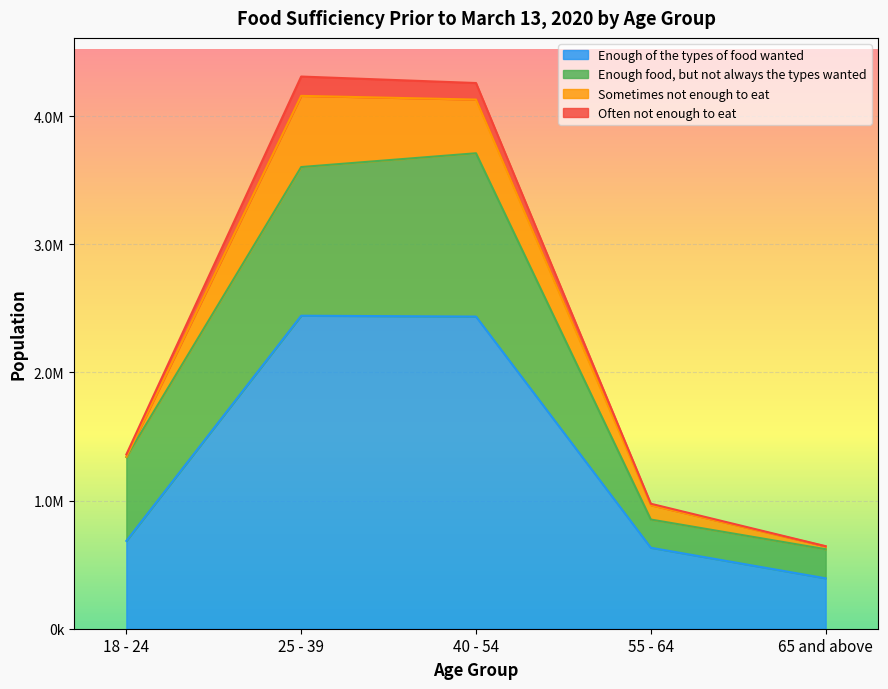

True or false: Enough of the types of food wanted and Often not enough to eat intersect in this chart.

False